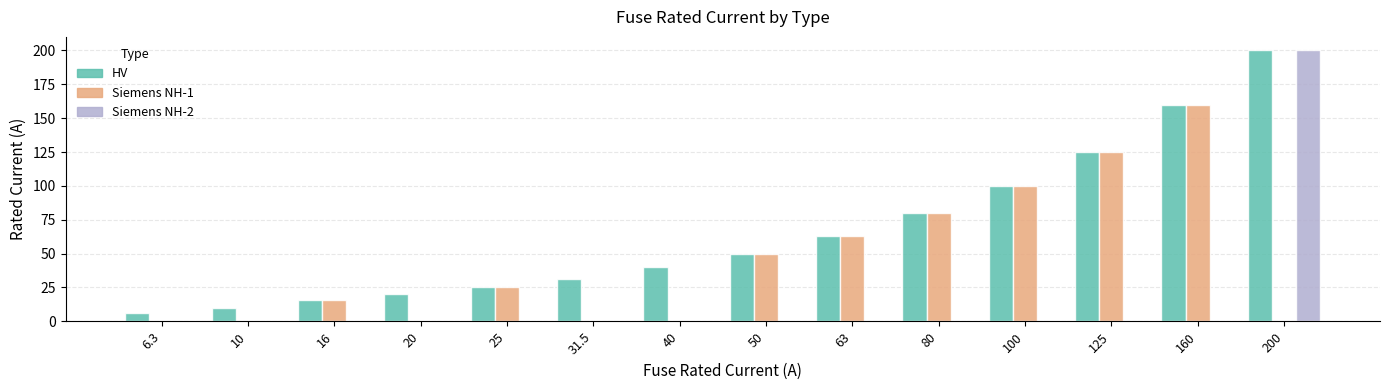

How many series are shown in this chart?

3